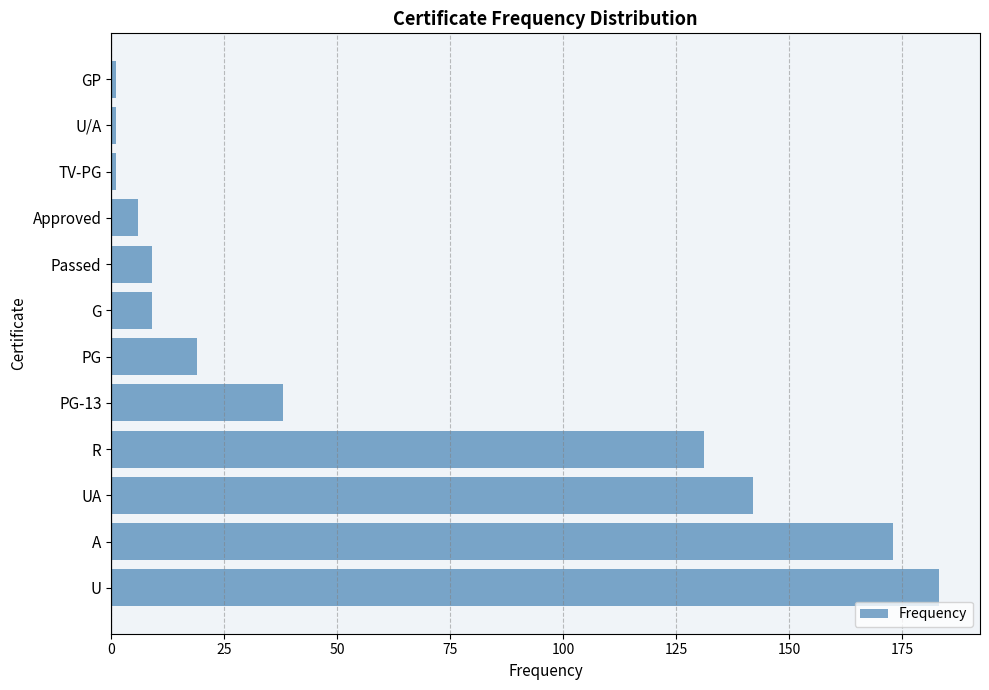

The chart shows a value of 106 at U. True or false?

False